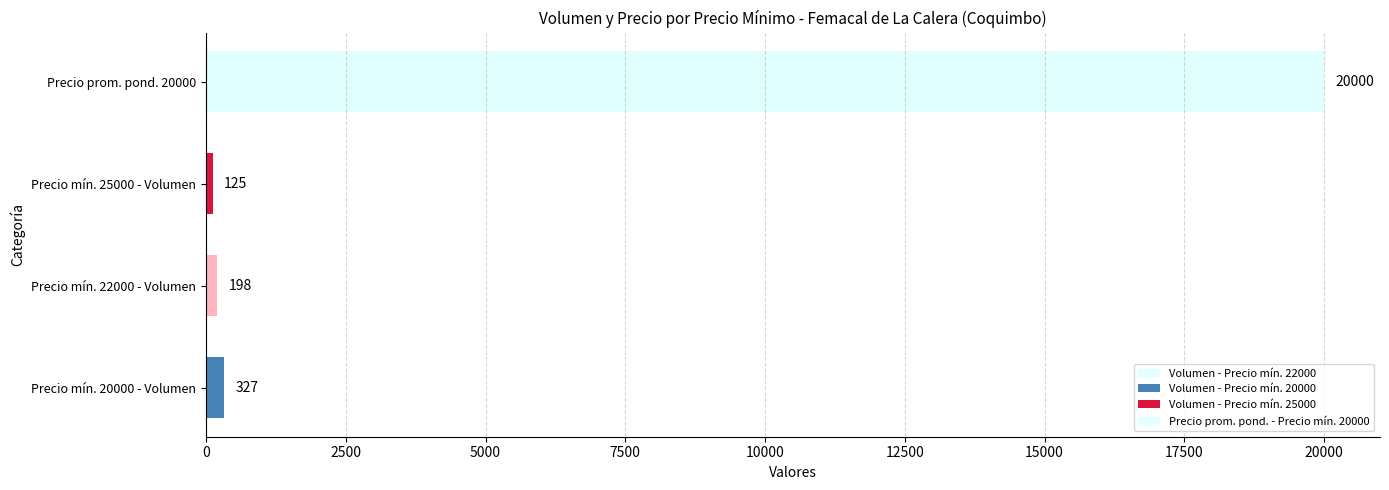

At which label does Precio $/Kg reach its minimum?

22000